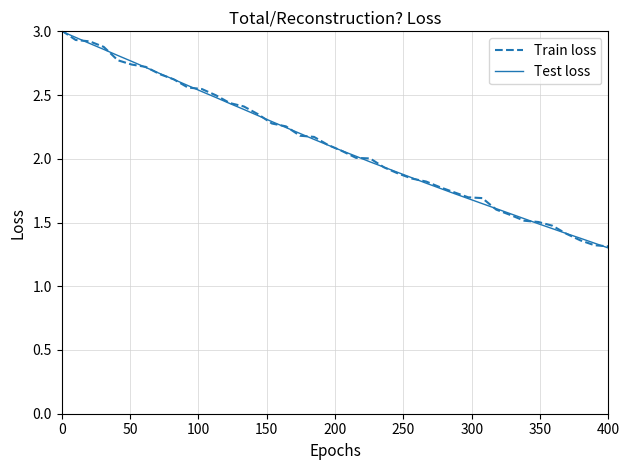

True or false: Train loss has more than 0 points higher than both neighbors.

False